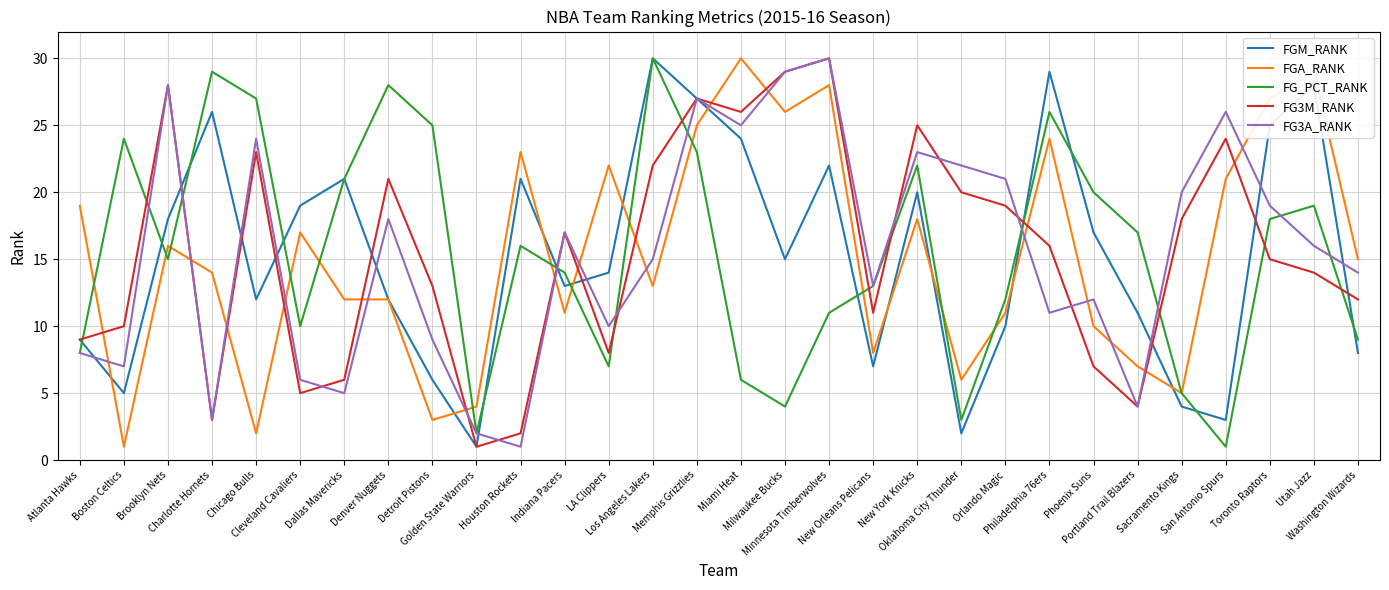

Is this an area chart (filled region under the line)?

No